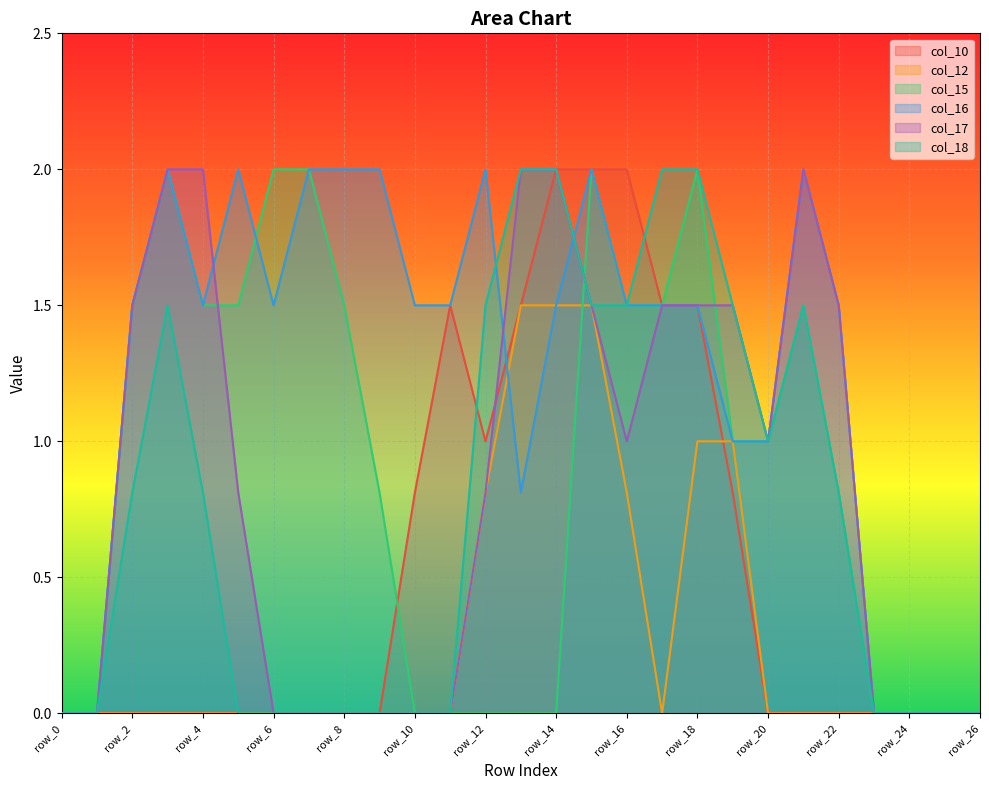

At which label does col_18 reach its minimum?

row_0